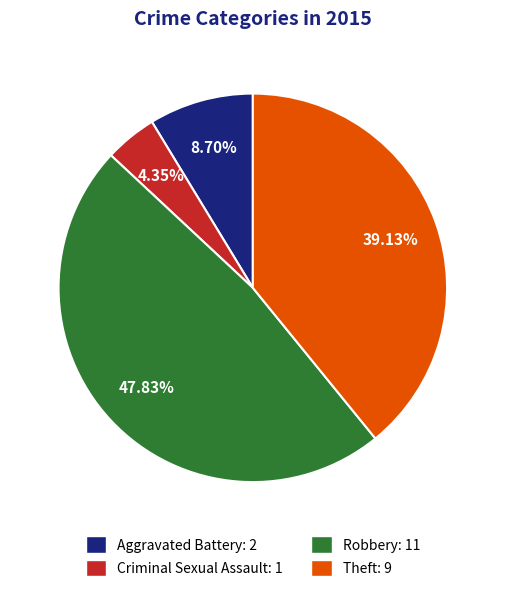

What is the largest slice in the pie chart?

Robbery